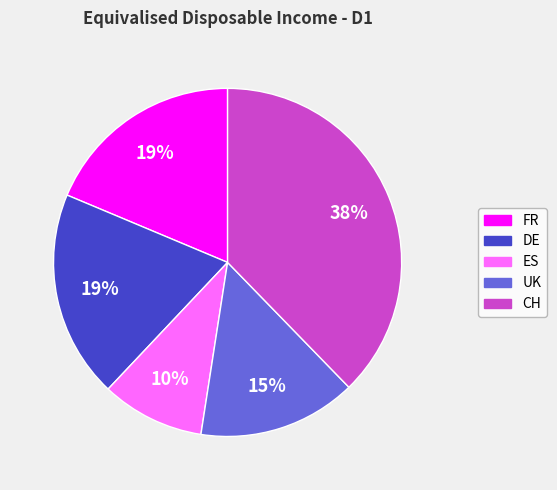

Combined, do UK and ES account for over 50%?

No